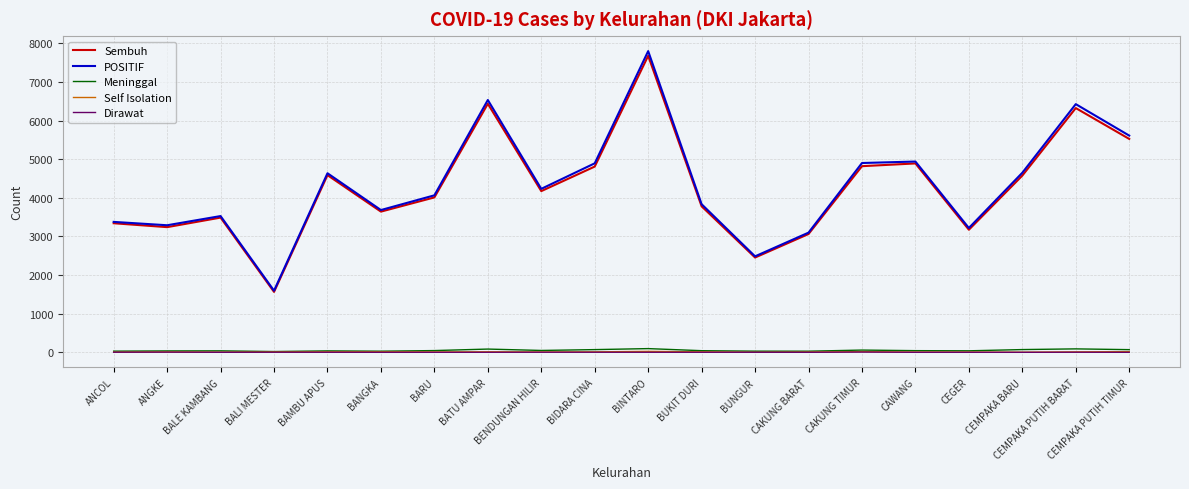

Count the number of categories in the chart.

20